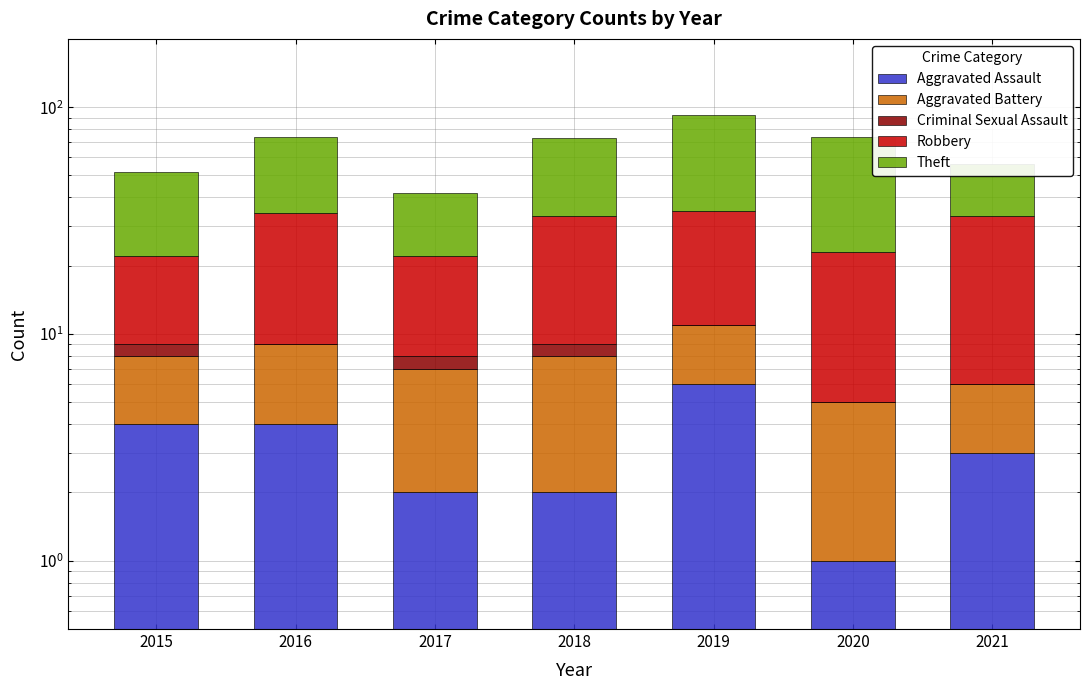

At how many categories does at least one series exceed 37?

4